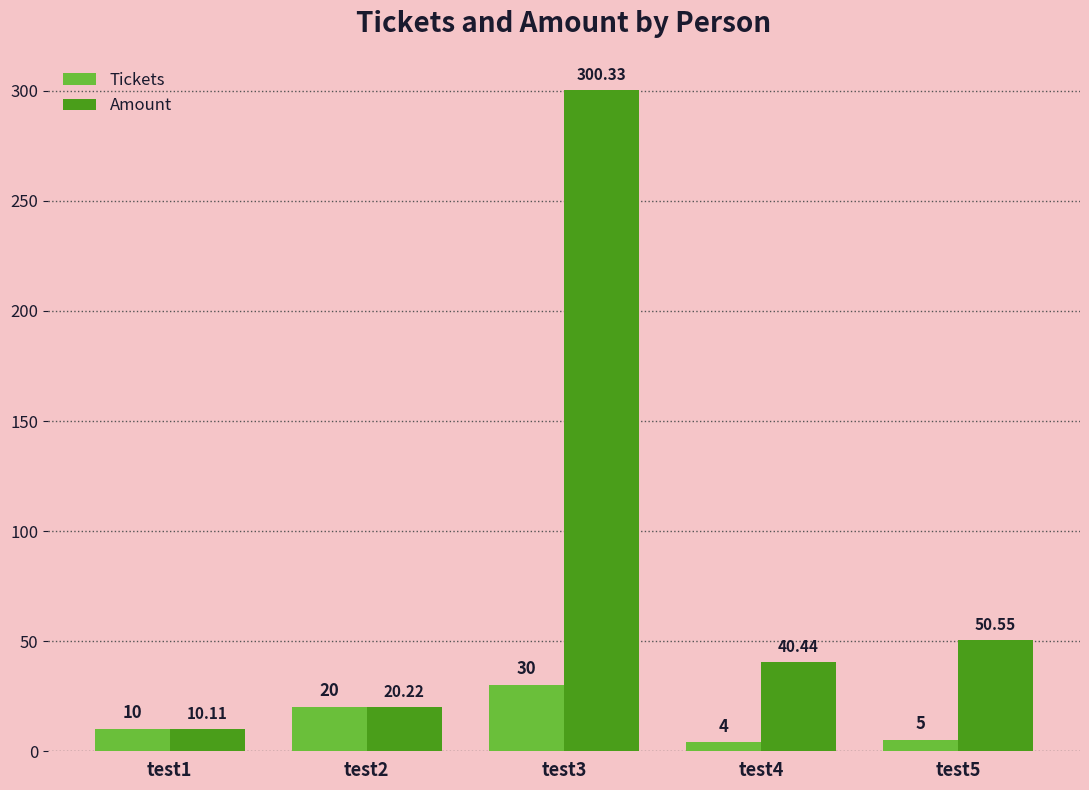

What is the difference between the second highest and second lowest values in the Tickets series?

15.0